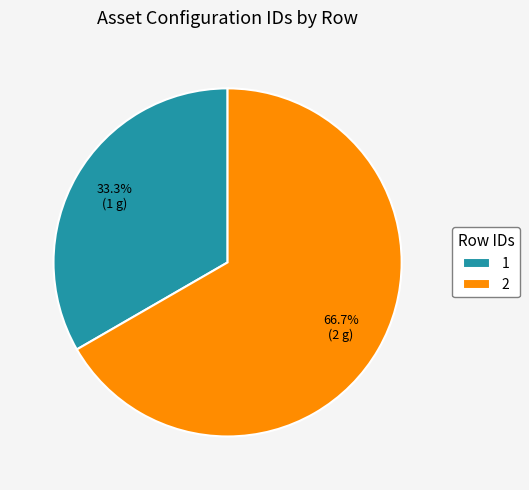

To the nearest percent, what is the average slice percentage?

50%